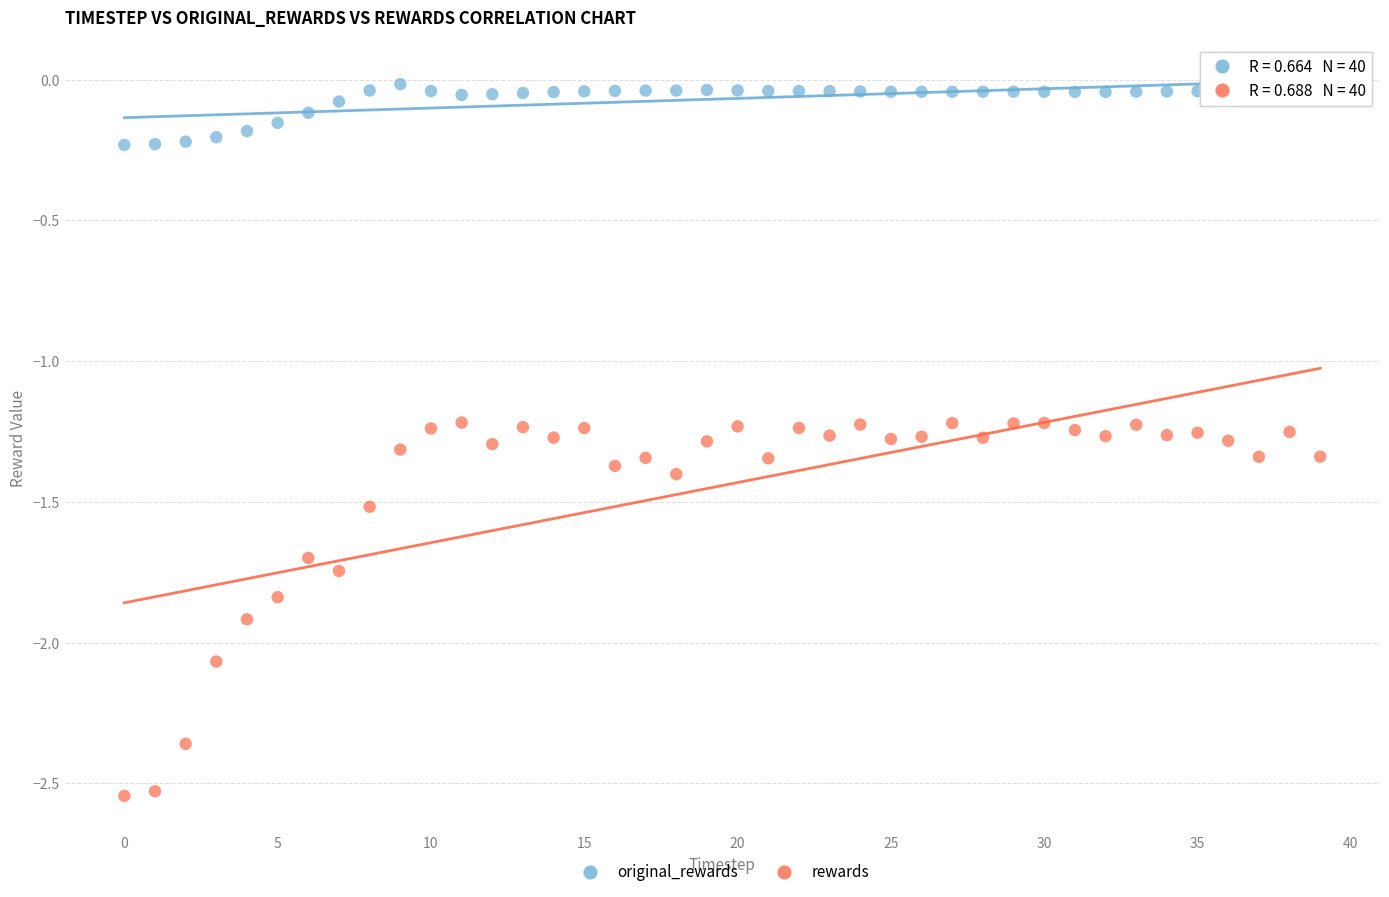

What are all the series names shown in the legend?

original_rewards, rewards